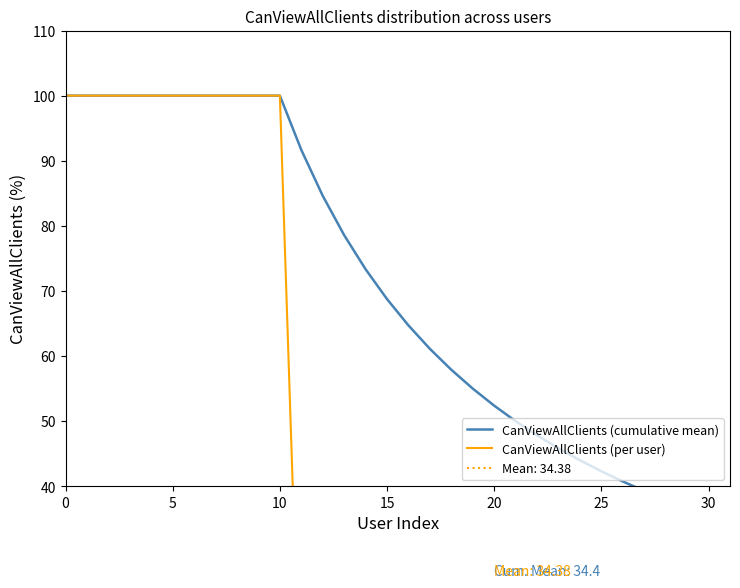

At which label is CanViewAllClients (cumulative mean) closest to 67?

15